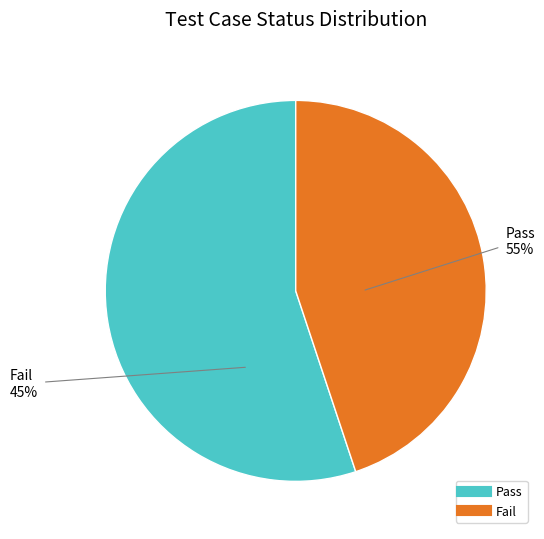

What is the smallest slice in the pie chart?

Fail